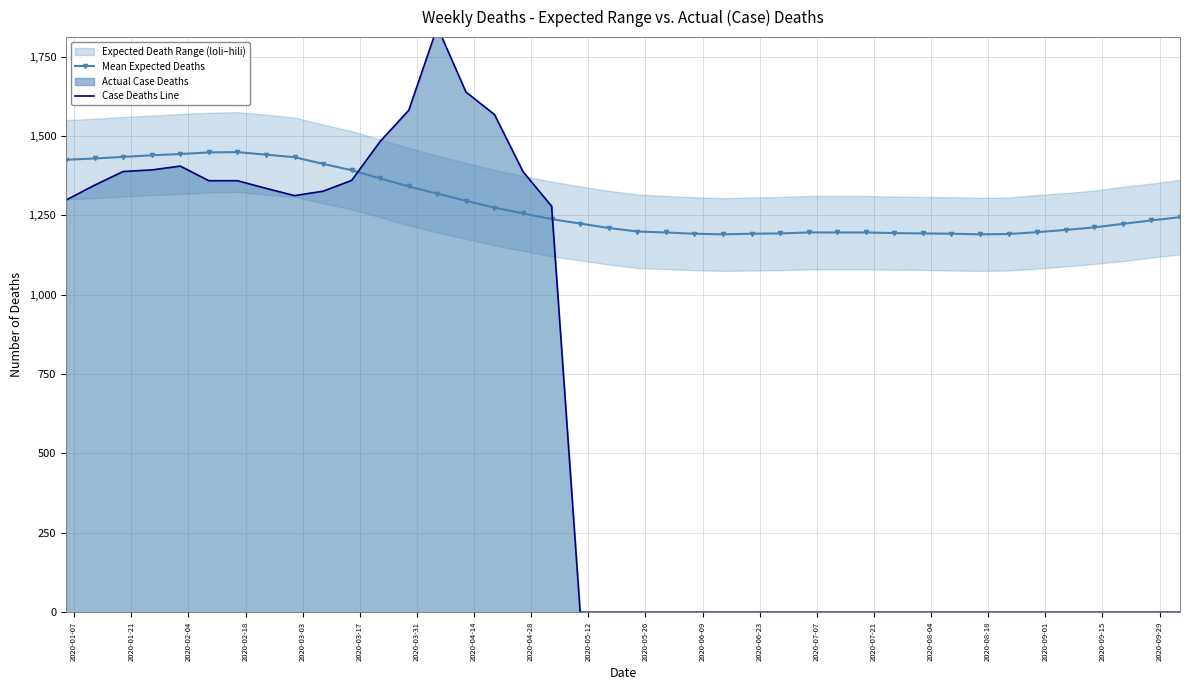

Reading left to right, list all the values displayed in this chart.

Mean Expected Deaths: 1425.0	1429.0	1434.0	1439.0	1443.0	1448.0	1449.0	1441.0	1433.0	1412.0	1392.0	1366.0	1341.0	1318.0	1296.0	1274.0	1256.0	1238.0	1224.0	1210.0	1199.0	1196.0	1192.0	1190.0	1192.0	1193.0	1196.0	1196.0	1196.0	1194.0	1193.0	1192.0	1190.0	1191.0	1197.0	1204.0	1212.0	1223.0	1234.0	1244.0
Case Deaths Line: 1298.0	1345.0	1388.0	1393.0	1405.0	1359.0	1359.0	1335.0	1312.0	1326.0	1360.0	1483.0	1581.0	1843.6	1638.5	1567.4	1387.3	1278.8	0.0	0.0	0.0	0.0	0.0	0.0	0.0	0.0	0.0	0.0	0.0	0.0	0.0	0.0	0.0	0.0	0.0	0.0	0.0	0.0	0.0	0.0